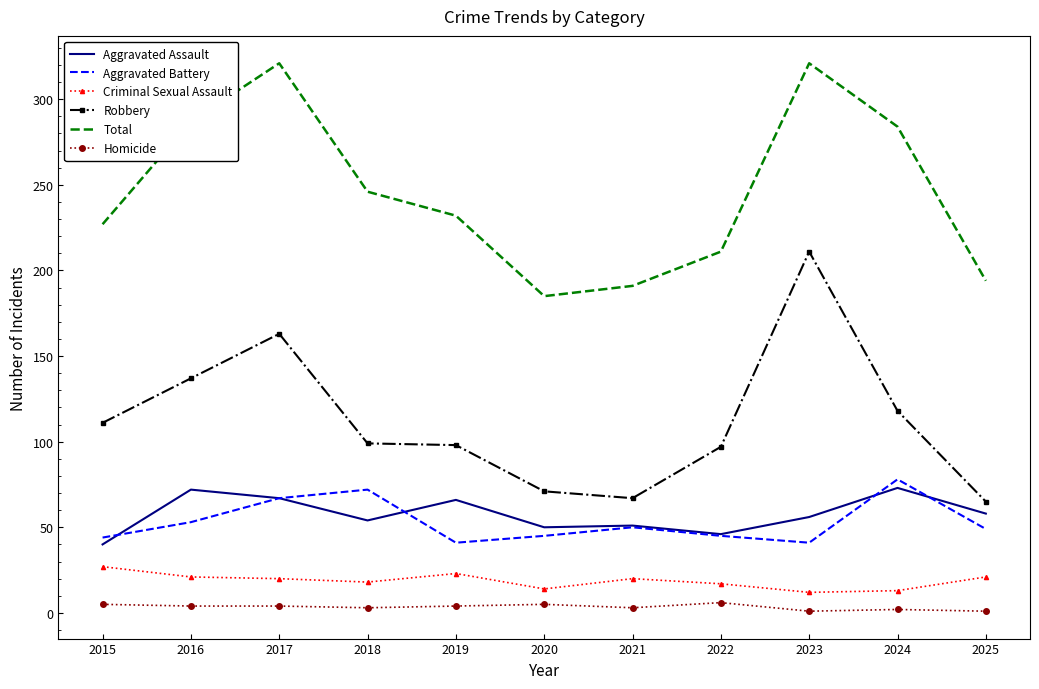

Which series has the largest total across all categories?

Total